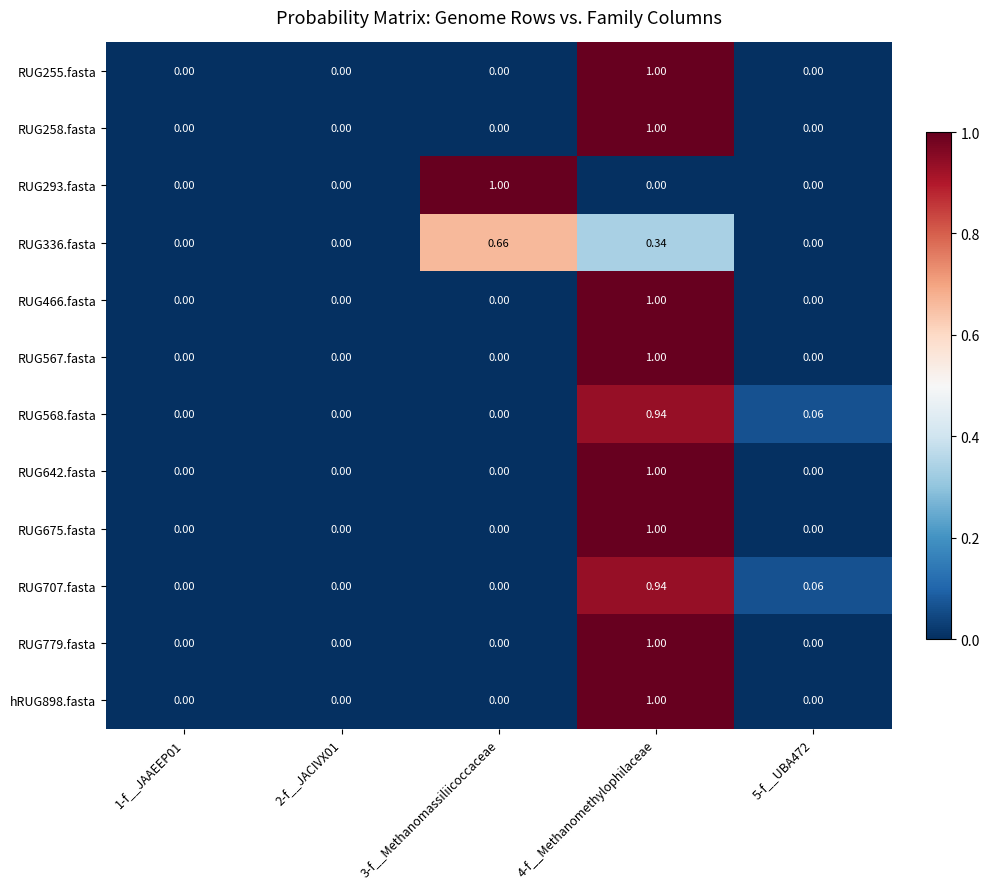

At which category is the sum across all series the highest?

4-f__Methanomethylophilaceae